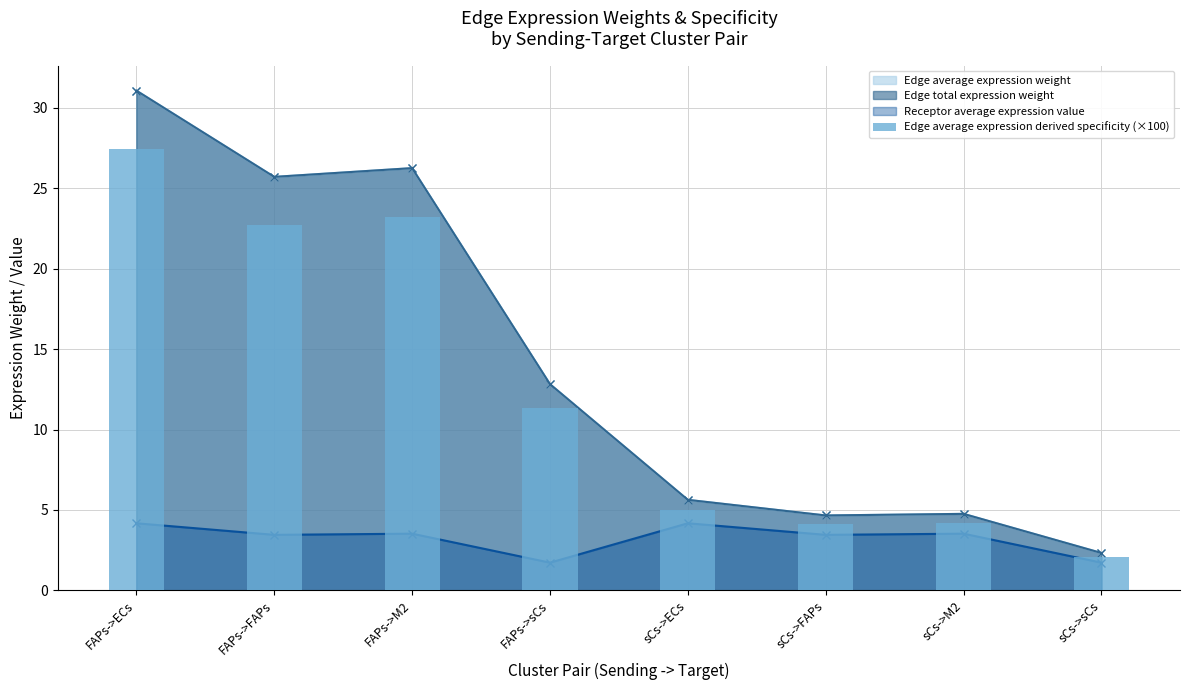

Between sCs->ECs and sCs->FAPs, which is larger?

sCs->ECs